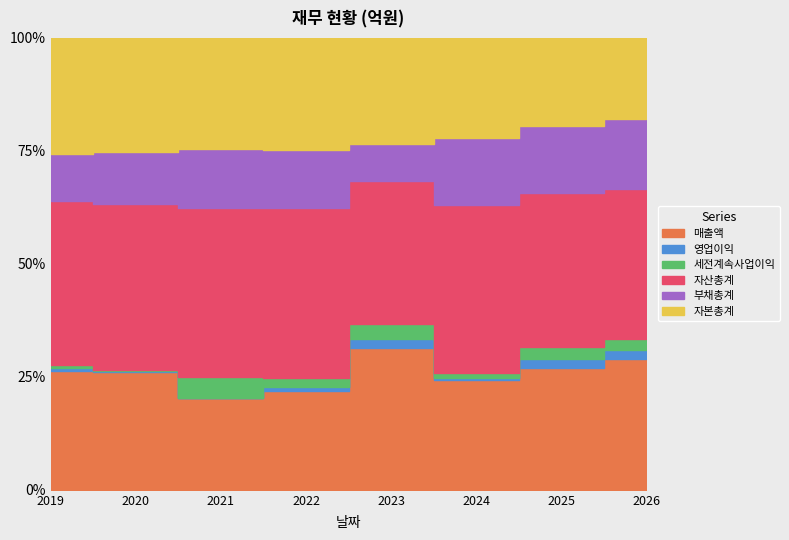

Rank the series at 2026 from highest to lowest value.

자산총계, 매출액, 자본총계, 부채총계, 세전계속사업이익, 영업이익